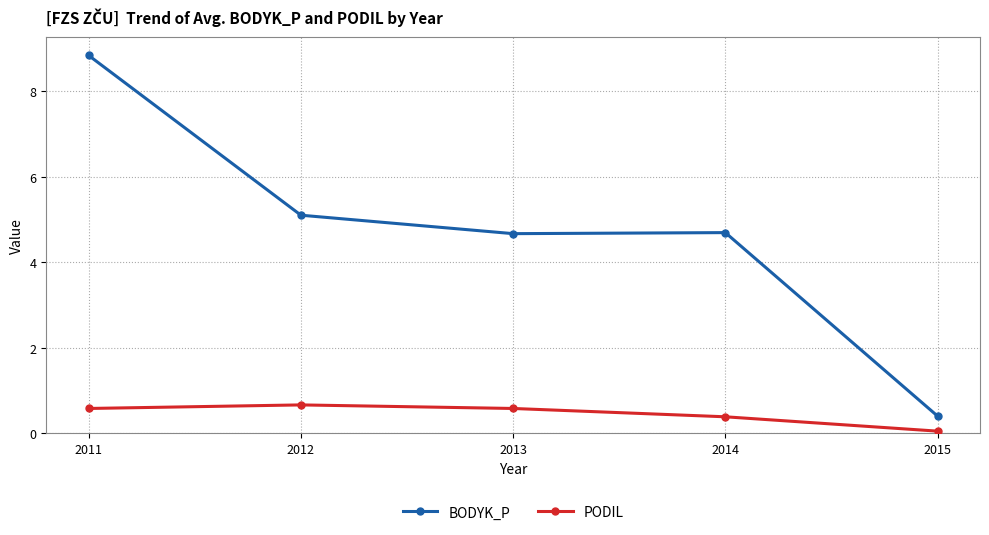

At 2011, list the series in order from smallest to largest.

PODIL, BODYK_P